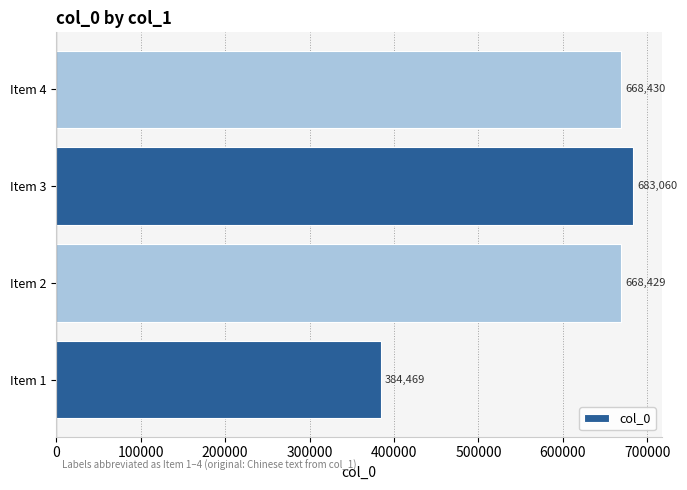

What is the sum of the values at Item 2 and Item 4?

1336859